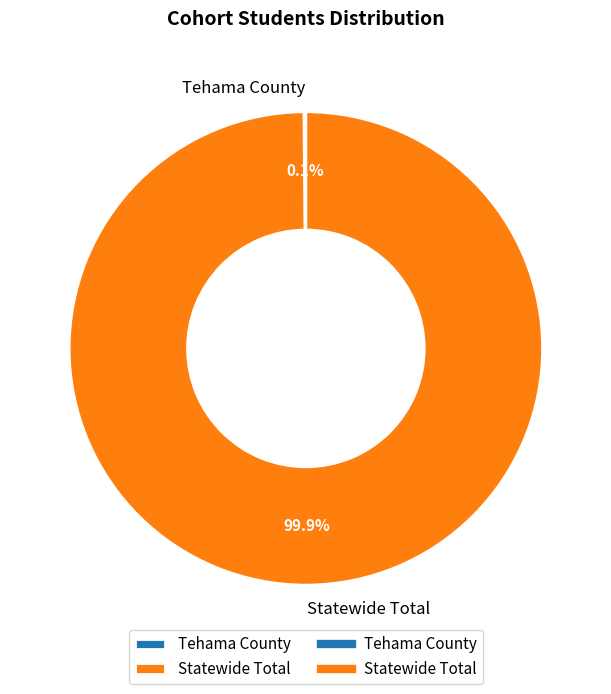

To the nearest percent, what is the difference between the largest and smallest slice percentages?

100%